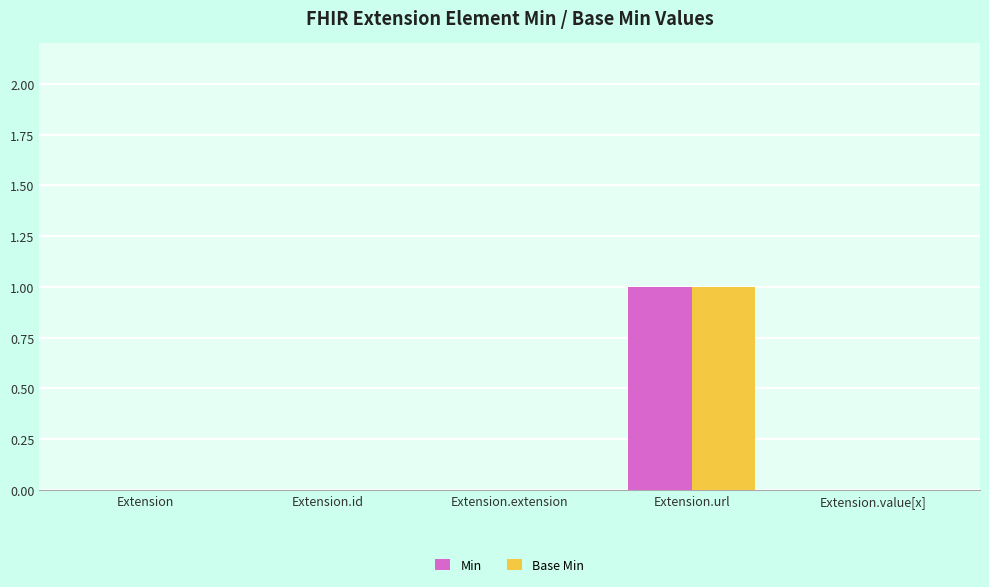

Count the Min values in the range 0 to 1.

5